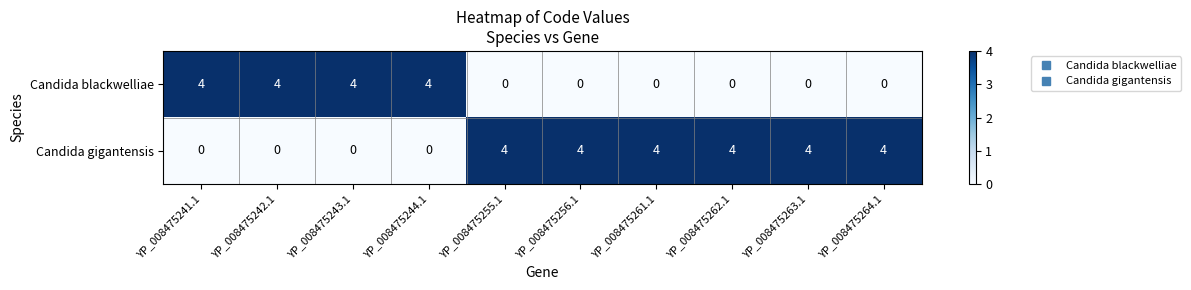

Reading left to right, what are all the values shown in this chart?

Candida blackwelliae: YP_008475241.1=4	YP_008475242.1=4	YP_008475243.1=4	YP_008475244.1=4	YP_008475255.1=0	YP_008475256.1=0	YP_008475261.1=0	YP_008475262.1=0	YP_008475263.1=0	YP_008475264.1=0
Candida gigantensis: YP_008475241.1=0	YP_008475242.1=0	YP_008475243.1=0	YP_008475244.1=0	YP_008475255.1=4	YP_008475256.1=4	YP_008475261.1=4	YP_008475262.1=4	YP_008475263.1=4	YP_008475264.1=4